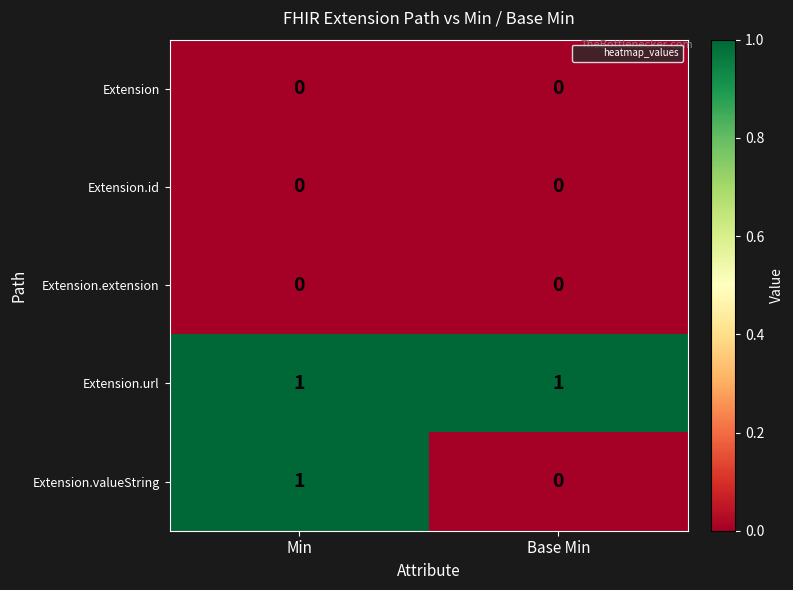

Which series has the largest range (max minus min)?

Extension.valueString